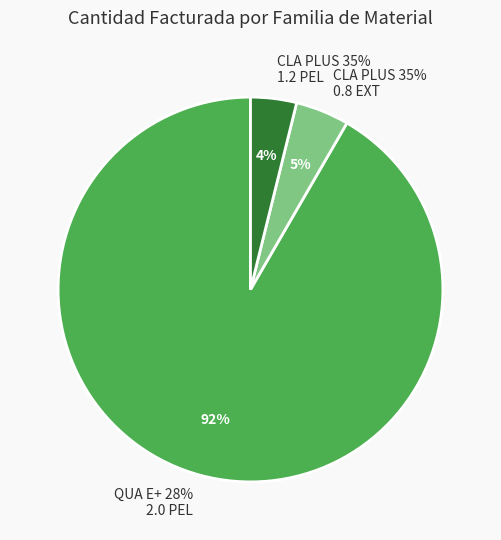

Does 12 account for over 50% of the chart?

No